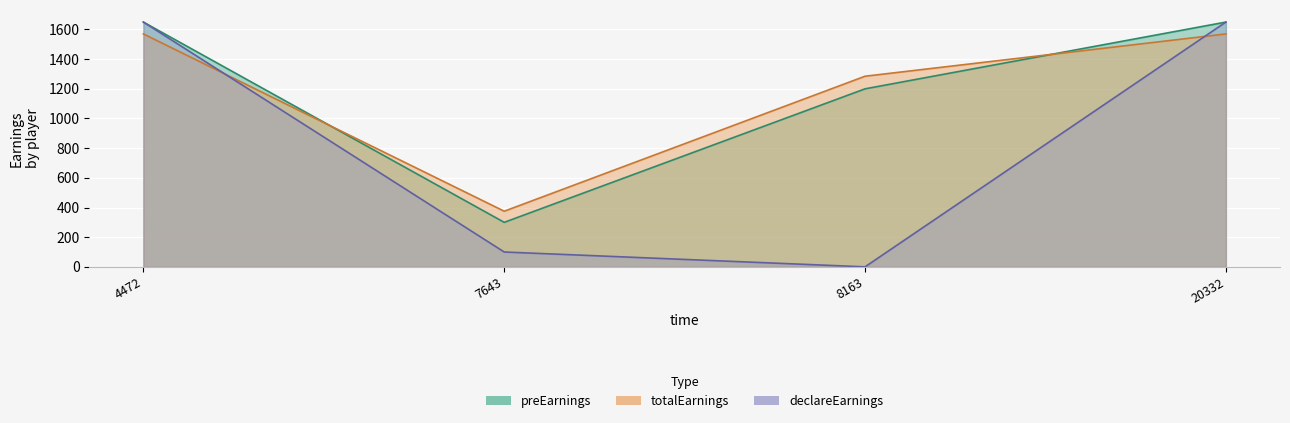

At how many categories does at least one series exceed 678?

3